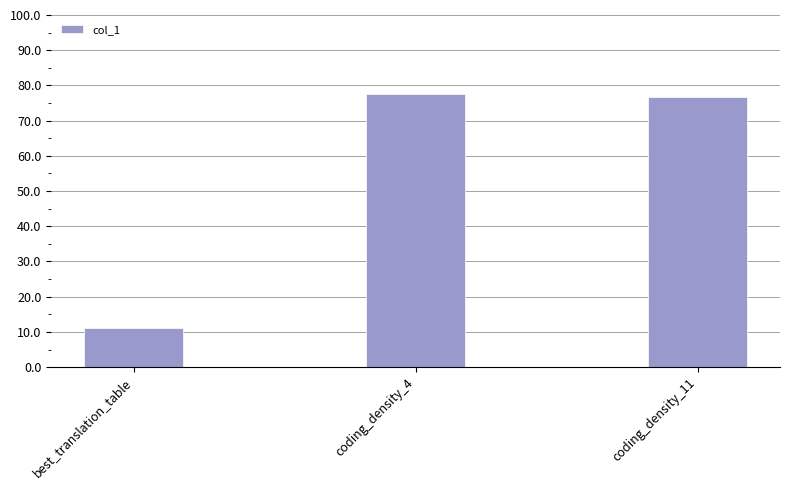

The chart shows a value of 36.8 at coding_density_11. True or false?

False